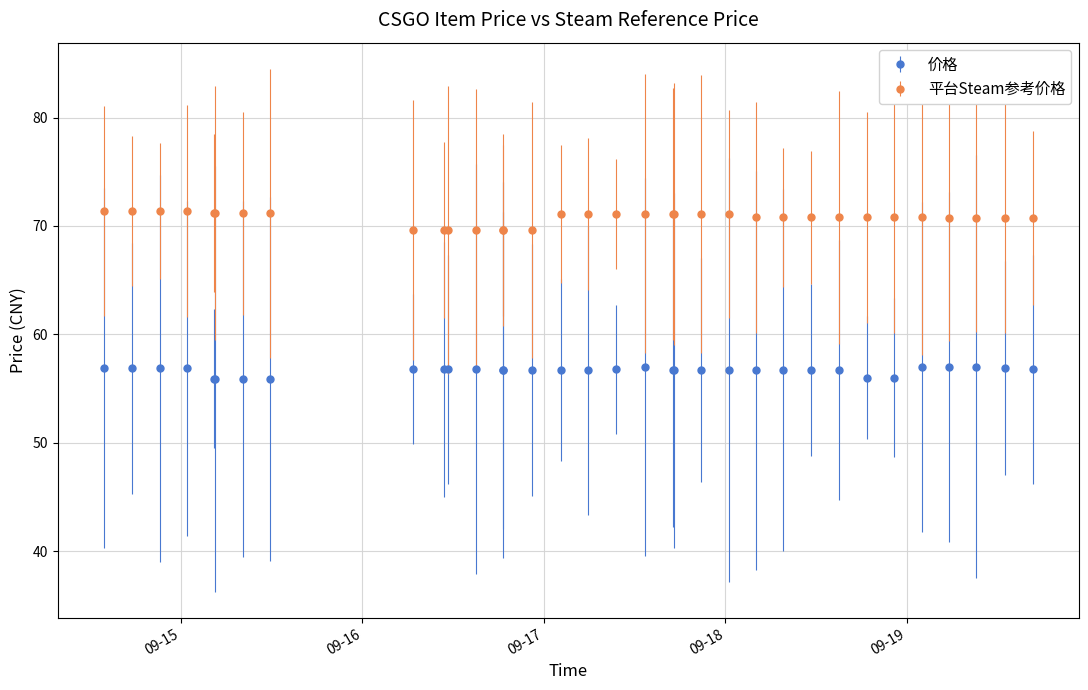

At how many categories does at least one series exceed 62?

34